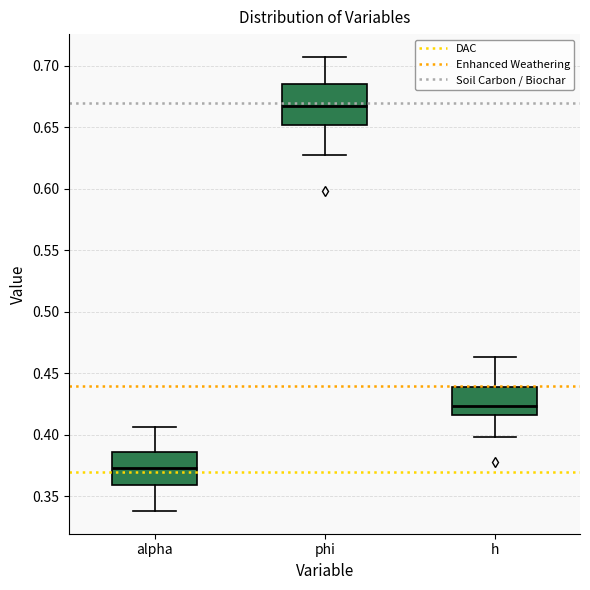

Which box's median line is the highest?

phi